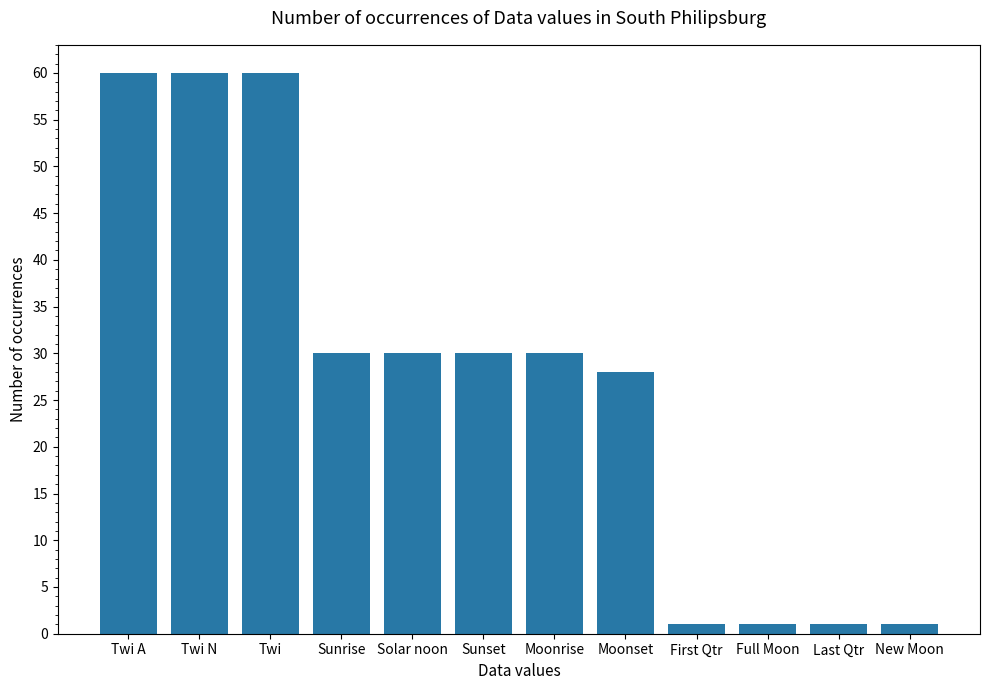

At which label does the data first exceed 30?

Twi A